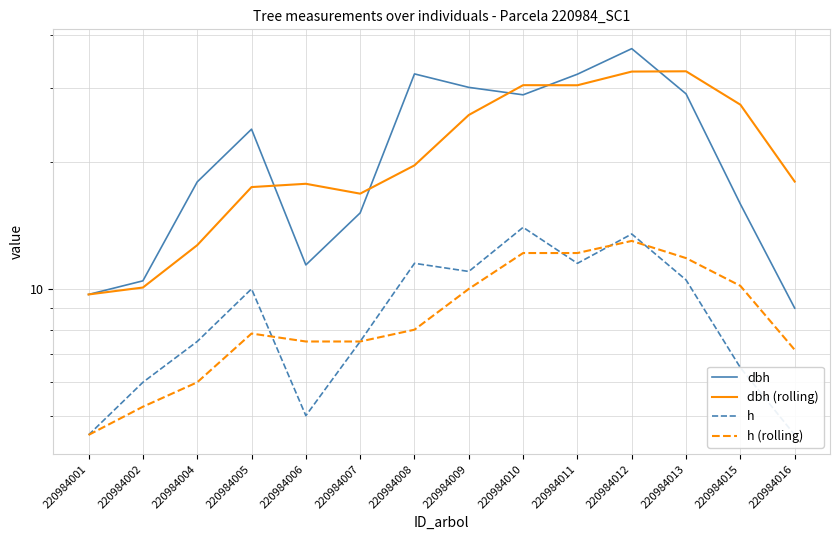

At how many categories does at least one series exceed 12?

12